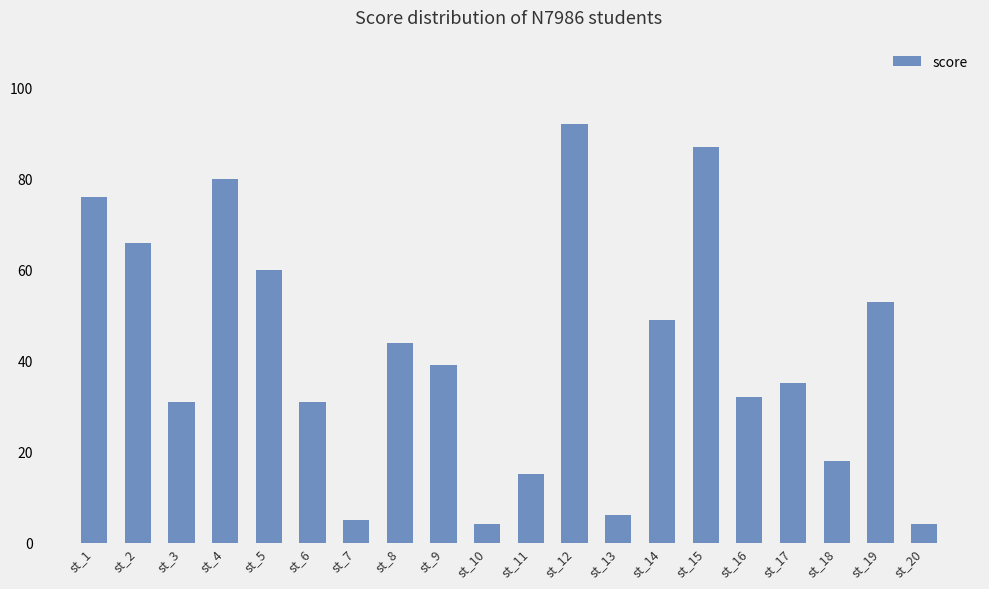

Reading left to right, transcribe all the data shown in this chart.

st_1=76	st_2=66	st_3=31	st_4=80	st_5=60	st_6=31	st_7=5	st_8=44	st_9=39	st_10=4	st_11=15	st_12=92	st_13=6	st_14=49	st_15=87	st_16=32	st_17=35	st_18=18	st_19=53	st_20=4